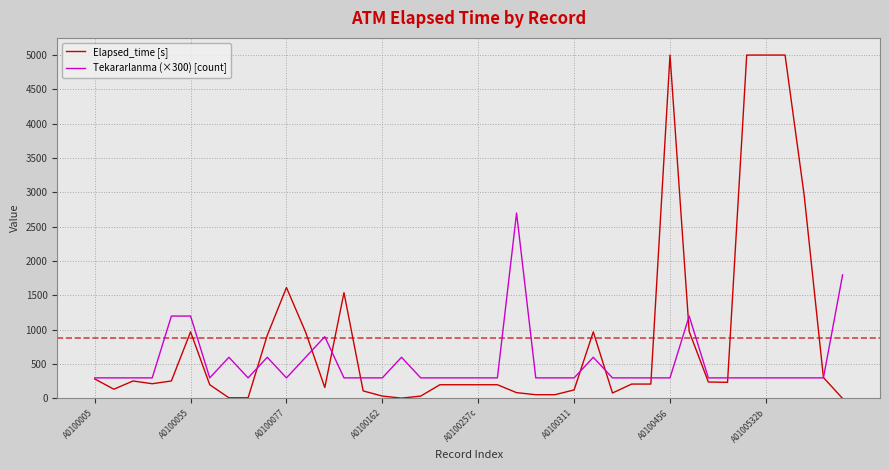

What is the sum of all Tekararlanma (×300) [count] values?

20700